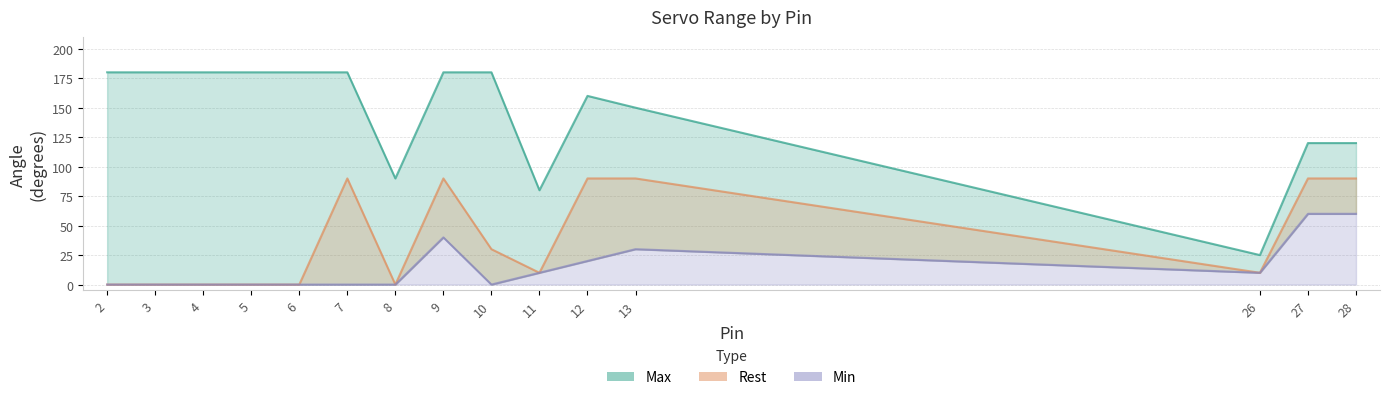

True or false: Rest has a value of 41 at 5.

False